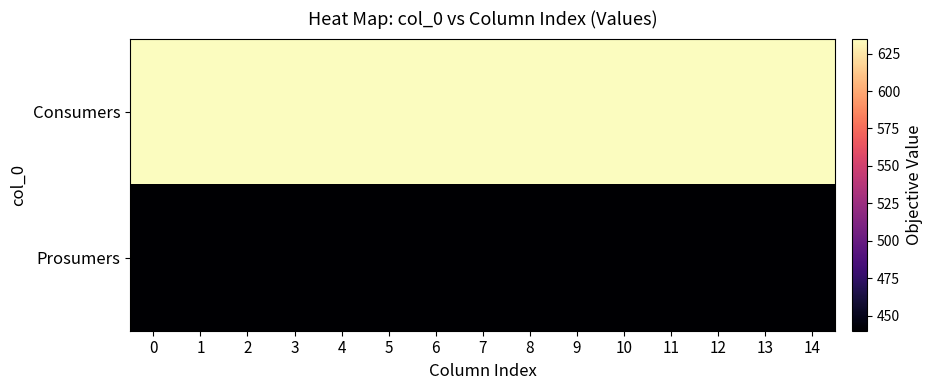

At 10, list the series in order from largest to smallest.

row_0, row_1